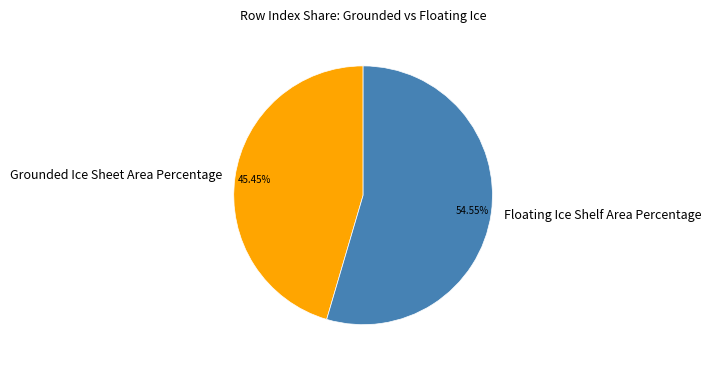

Between Floating Ice Shelf Area Percentage and Grounded Ice Sheet Area Percentage, which is larger?

Floating Ice Shelf Area Percentage